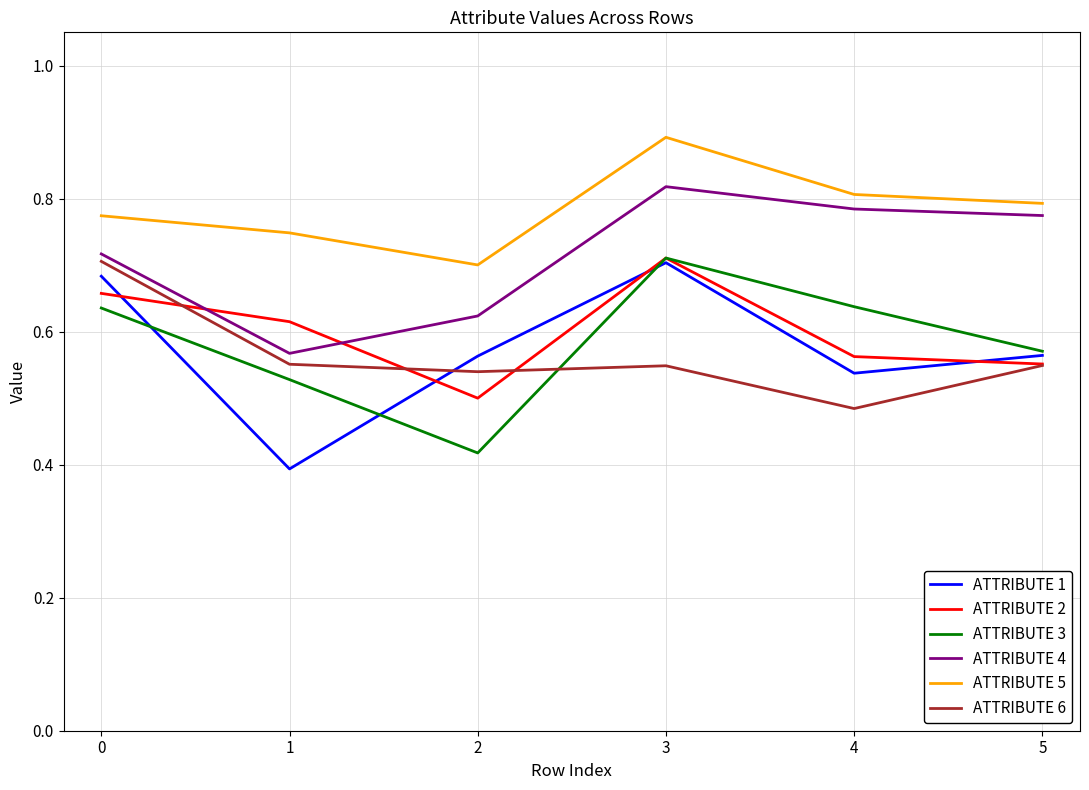

True or false: ATTRIBUTE 1 and ATTRIBUTE 4 intersect in this chart.

False